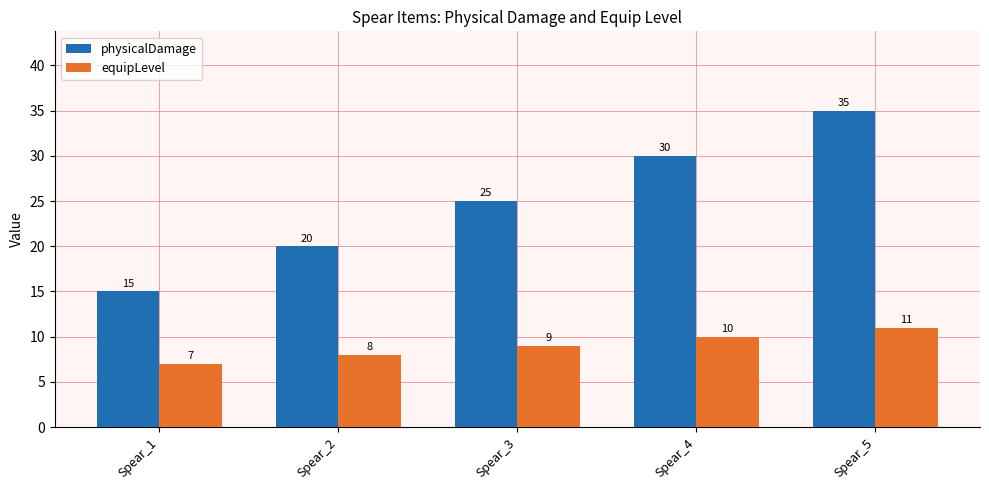

At which label does physicalDamage reach its minimum?

Spear_1